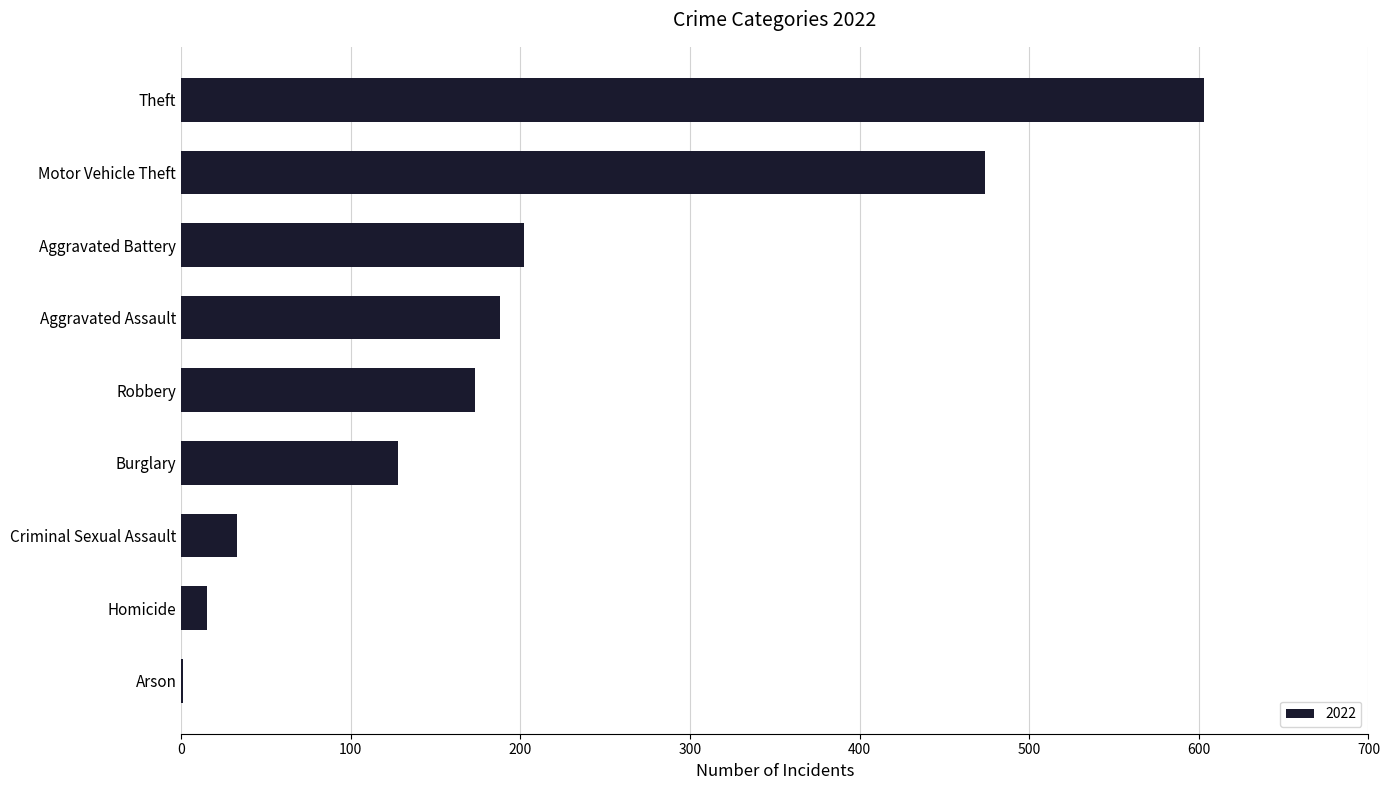

What is the greatest value displayed?

603